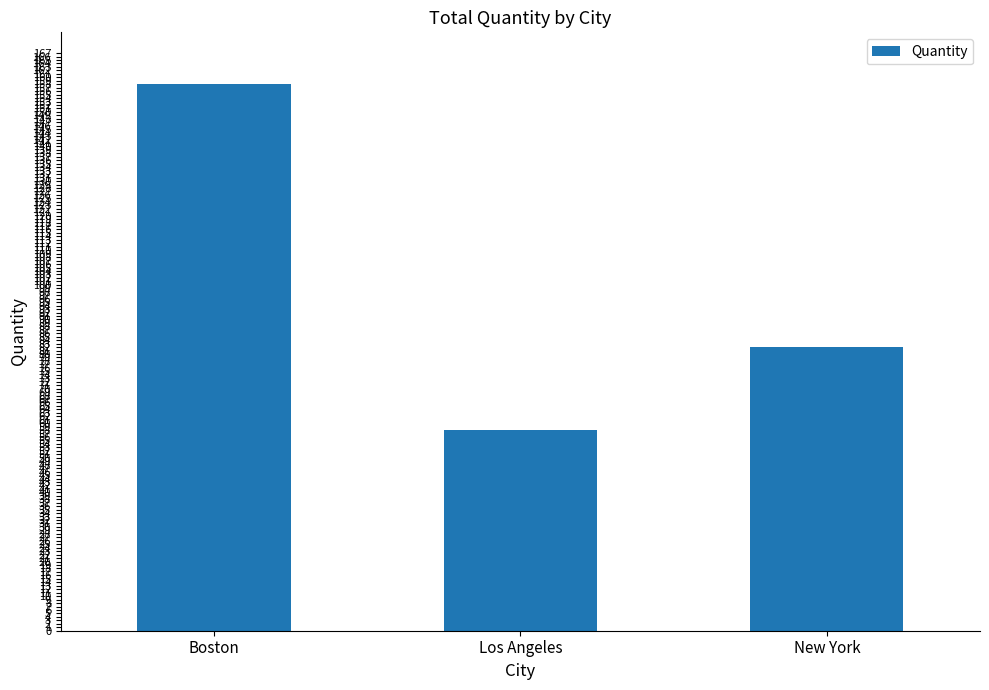

What is the sum of all values?

298